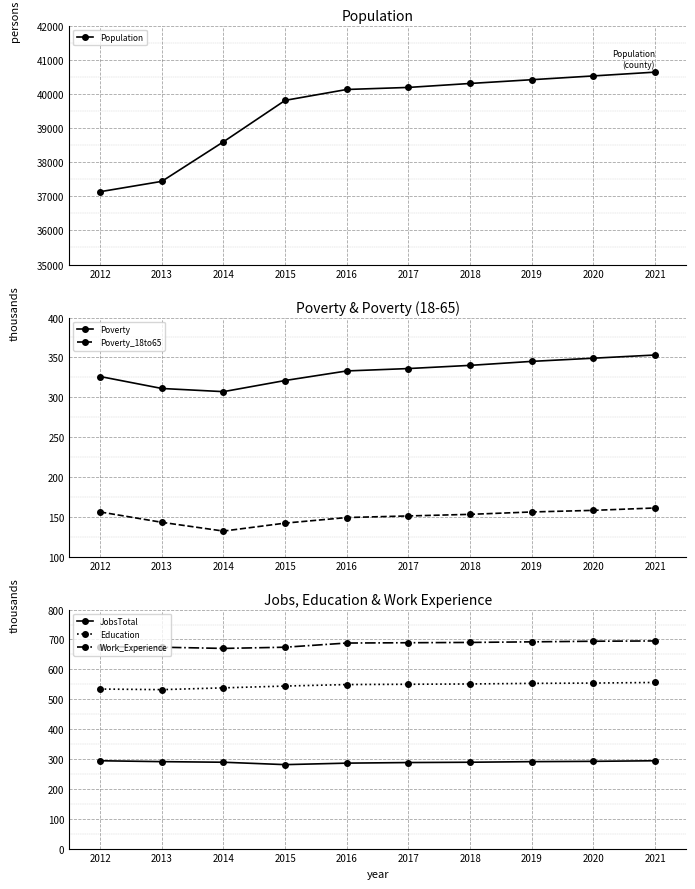

What is the average value of the JobsTotal series?

290